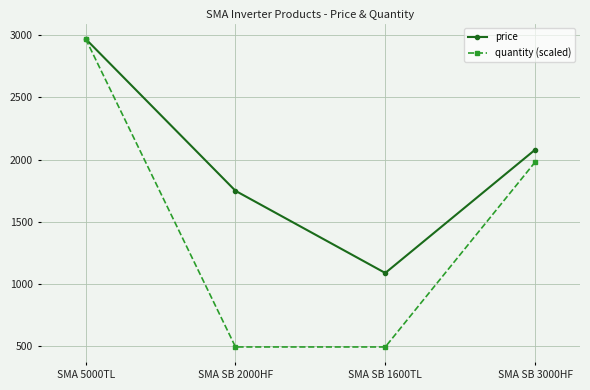

The value of price at SMA SB 2000HF is 2686.3. True or false?

False